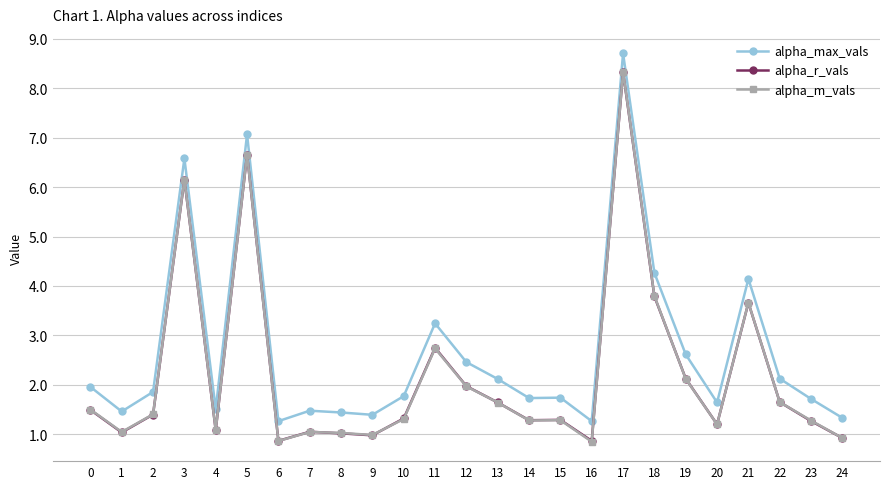

The alpha_m_vals series shows 0.4 at 10. True or false?

False